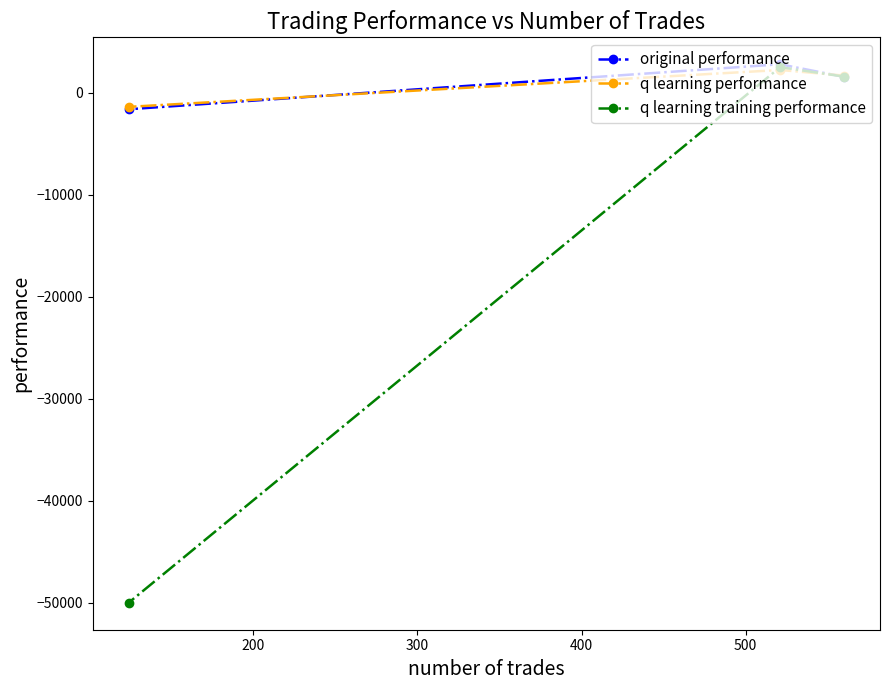

What is the highest value of the original performance series?

2787.0